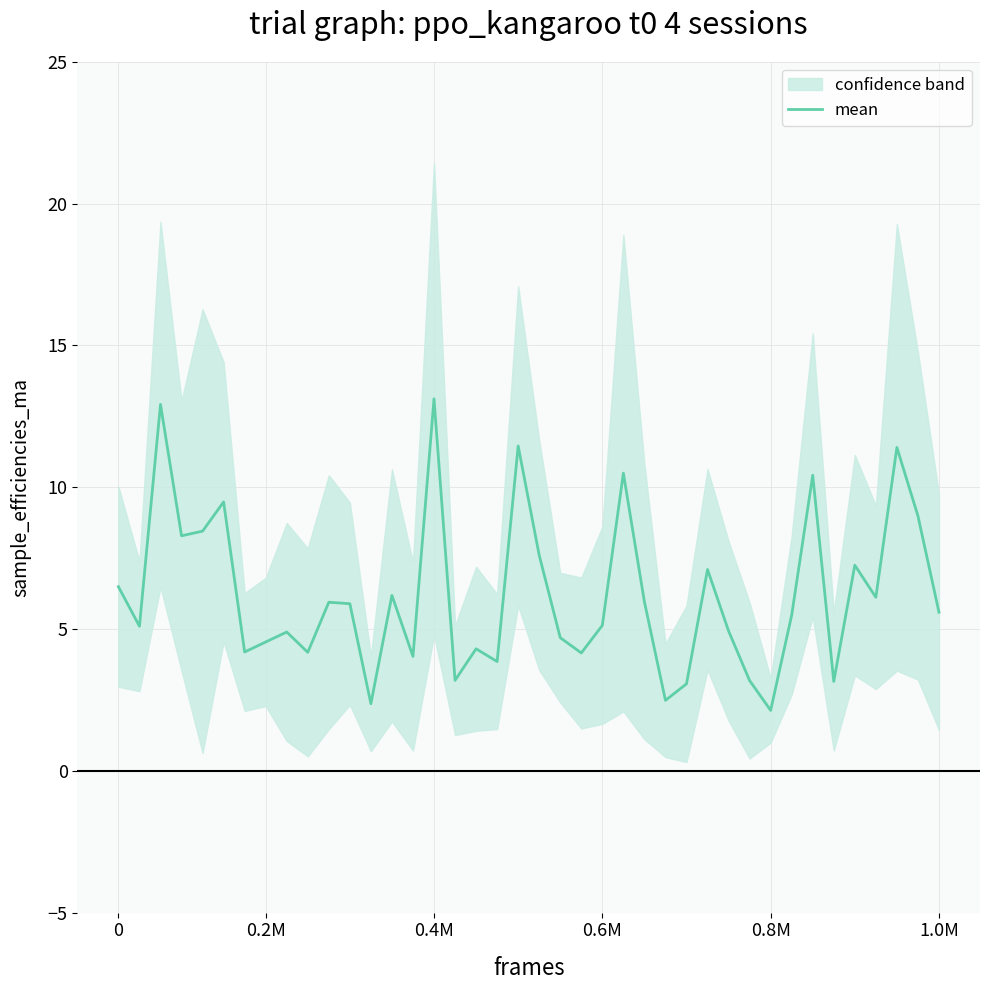

What is the minimum value for mean?

2.1